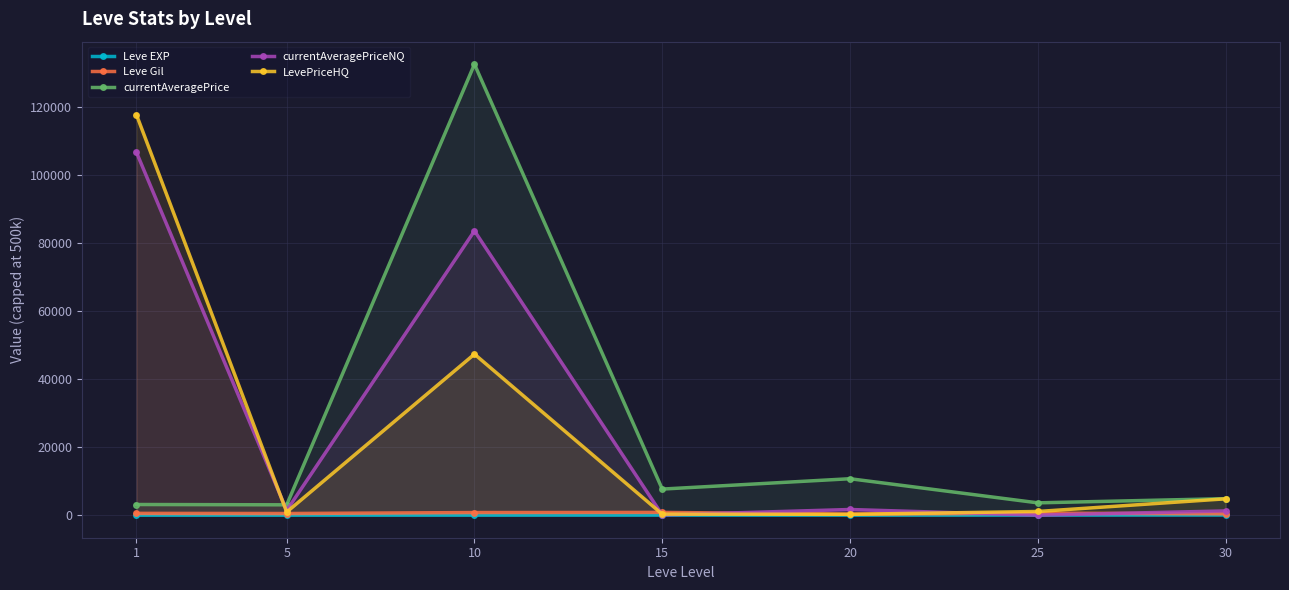

Where is the first local maximum for currentAveragePrice?

10